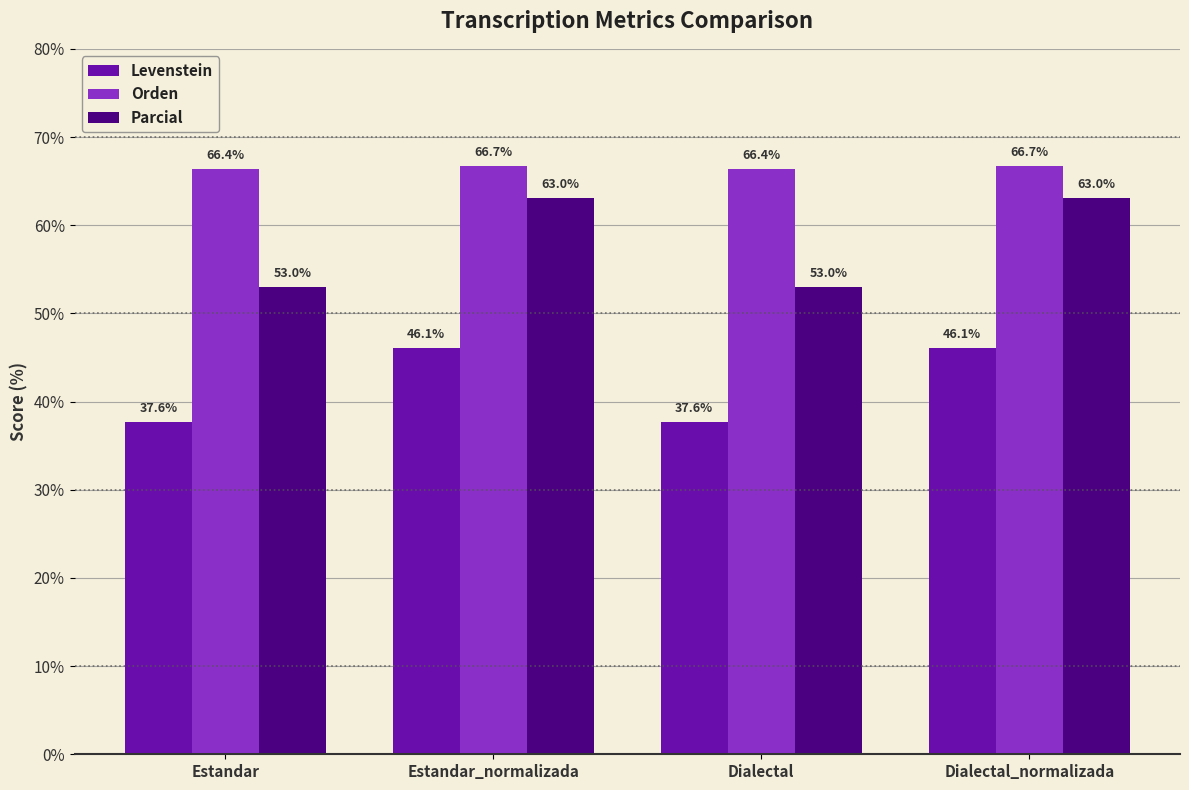

Reading left to right, what are all the values shown in this chart?

Levenstein: Estandar=37.6	Estandar_normalizada=46.1	Dialectal=37.6	Dialectal_normalizada=46.1
Orden: Estandar=66.4	Estandar_normalizada=66.7	Dialectal=66.4	Dialectal_normalizada=66.7
Parcial: Estandar=53.0	Estandar_normalizada=63.0	Dialectal=53.0	Dialectal_normalizada=63.0